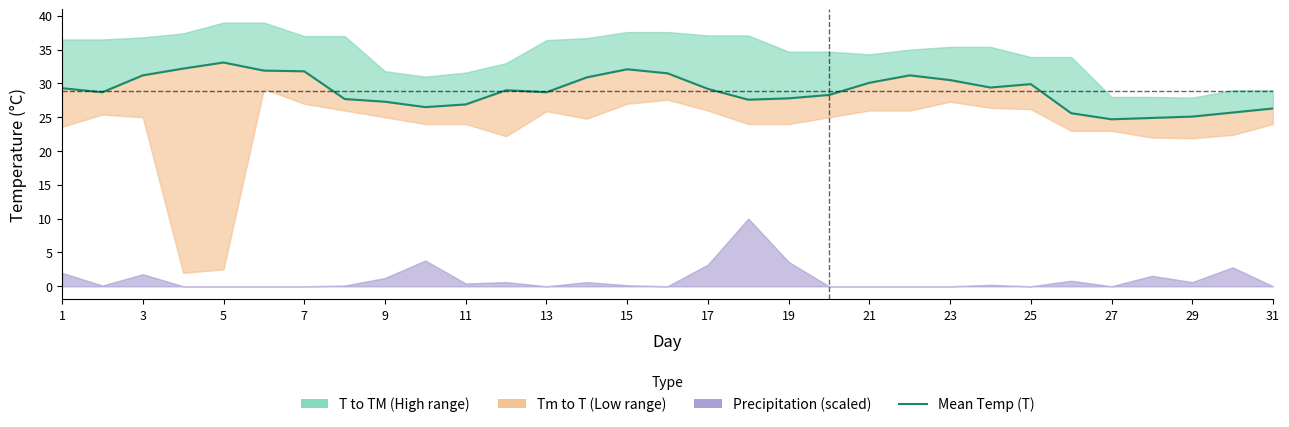

Where does the data first go above 29?

1